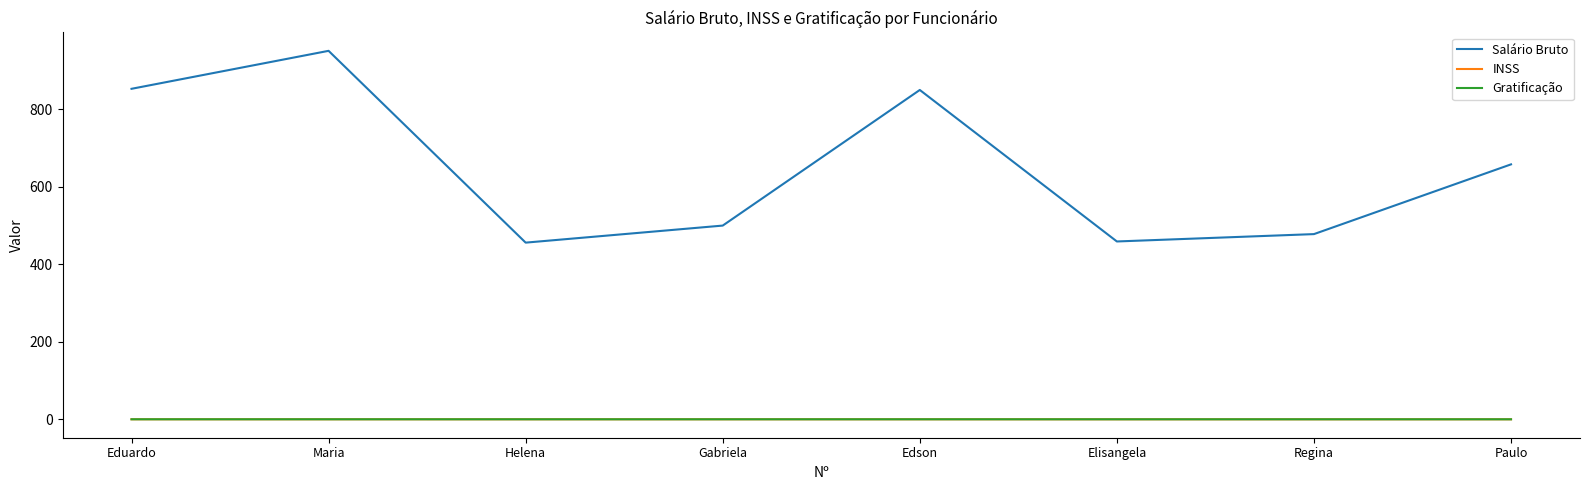

What is the maximum value shown in the chart?

951.0